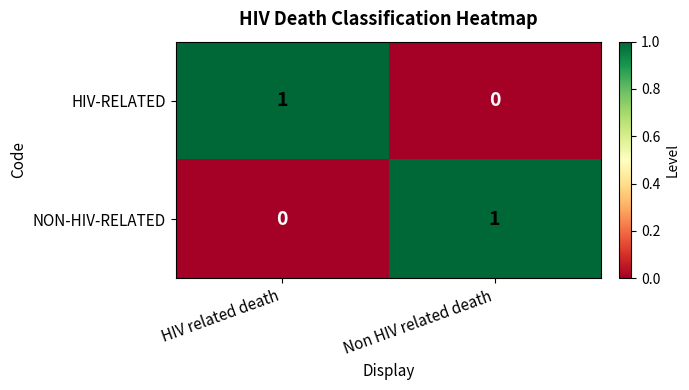

Rank the categories by HIV-RELATED value from highest to lowest.

HIV related death, Non HIV related death